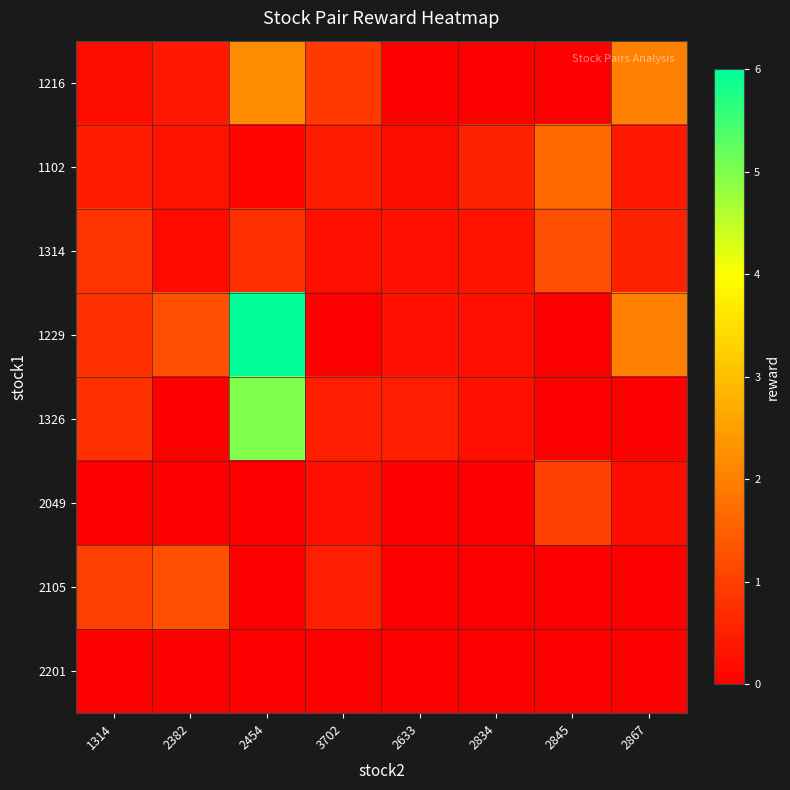

How many data points does each series have?

8